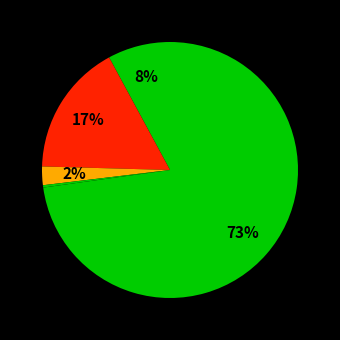

Count the number of slices in the pie.

5